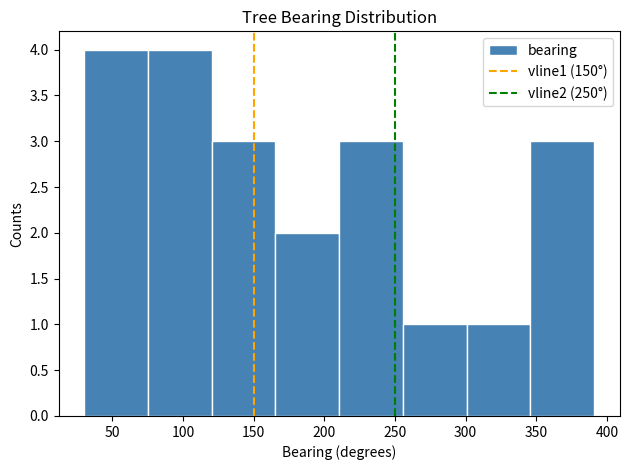

How tall is the bar that spans 210 to 255 on the x-axis? Neither the bar edges nor the heights are printed on the chart, so give them approximately, as read against the axes.

3